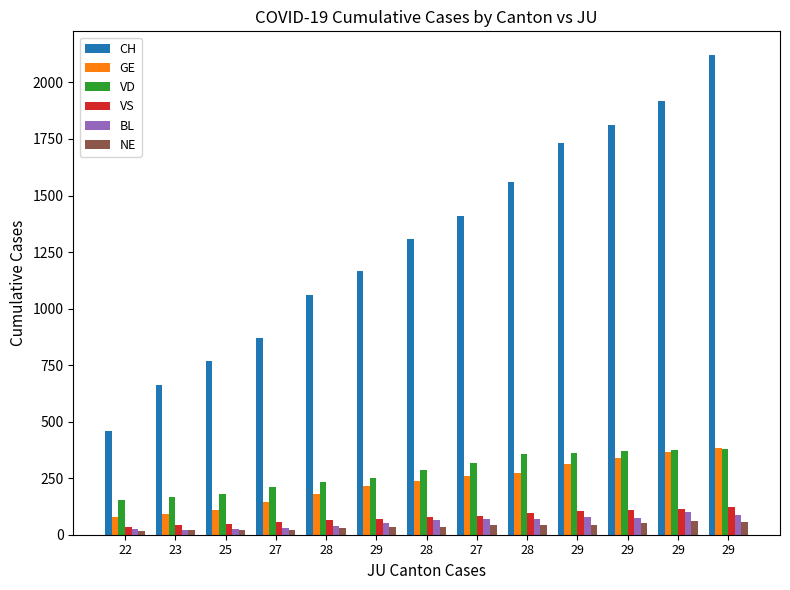

What is the label of the 8th bar from the left?

27